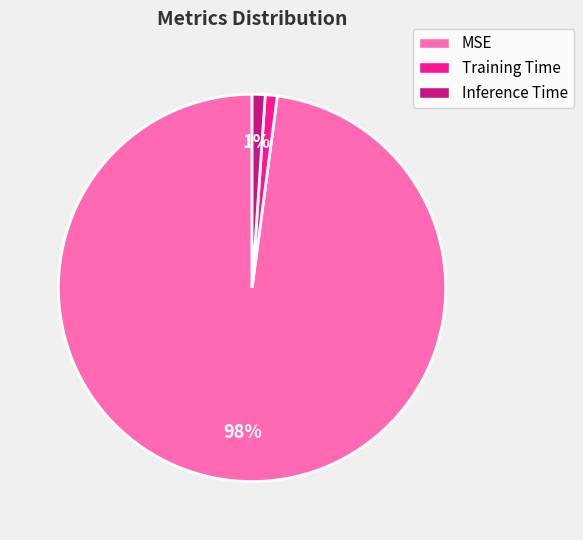

To the nearest percent, what percentage of the pie is Inference Time?

1%